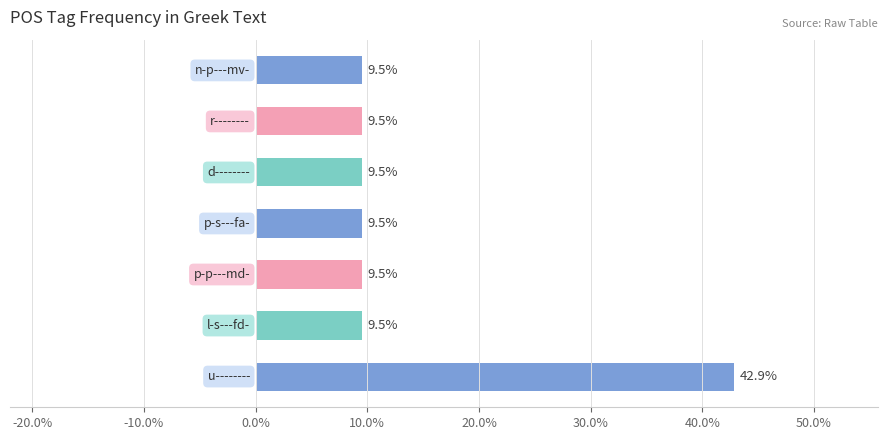

What is the difference between the maximum and second lowest values?

33.3